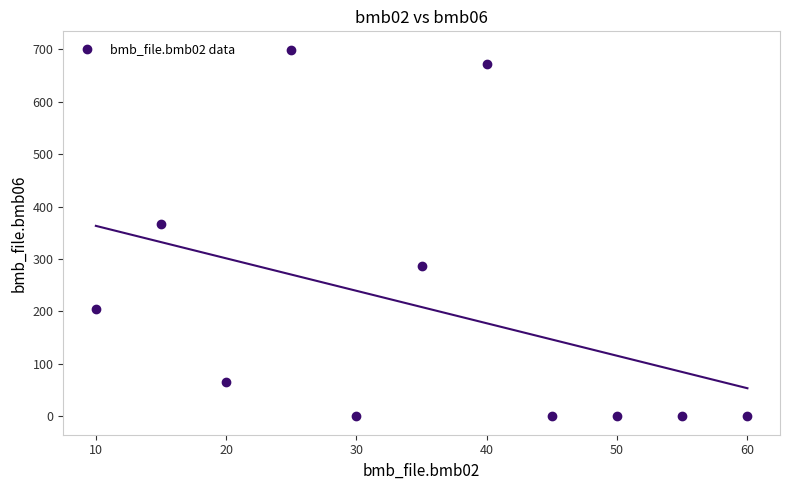

What Y value in the scatter plot is closest to 349?

366.0